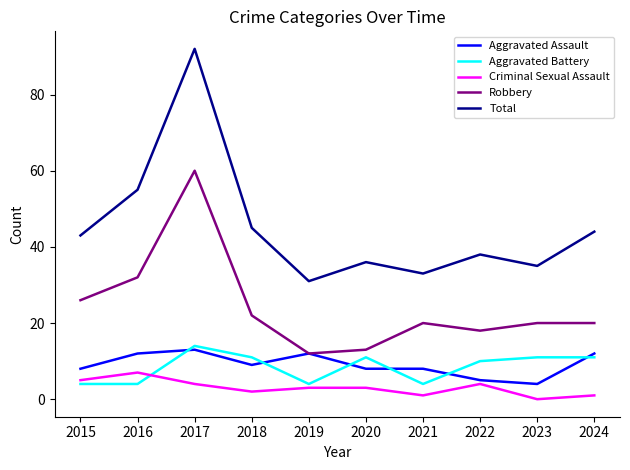

The value of Aggravated Assault at 2016 is 20. True or false?

False